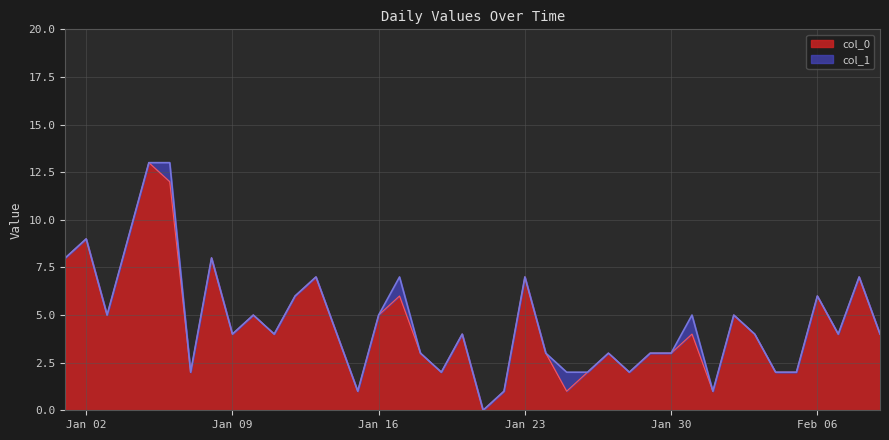

True or false: col_0 has more than 0 points higher than both neighbors.

True